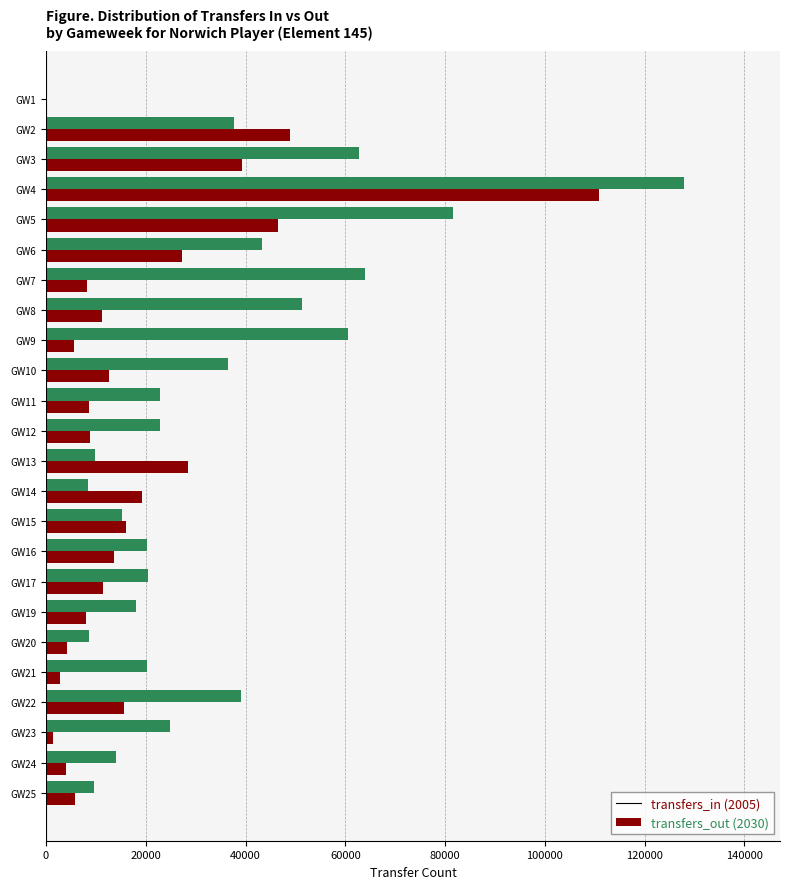

At which category is the sum across all series the highest?

GW4